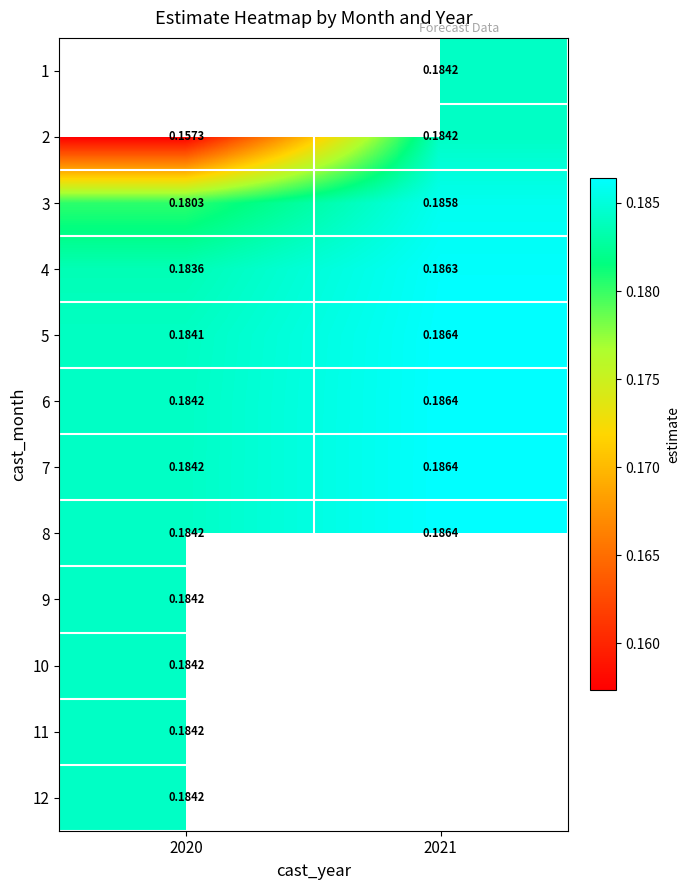

Is the value of 6 at 2020 greater than the value of 3 at 2020?

Yes